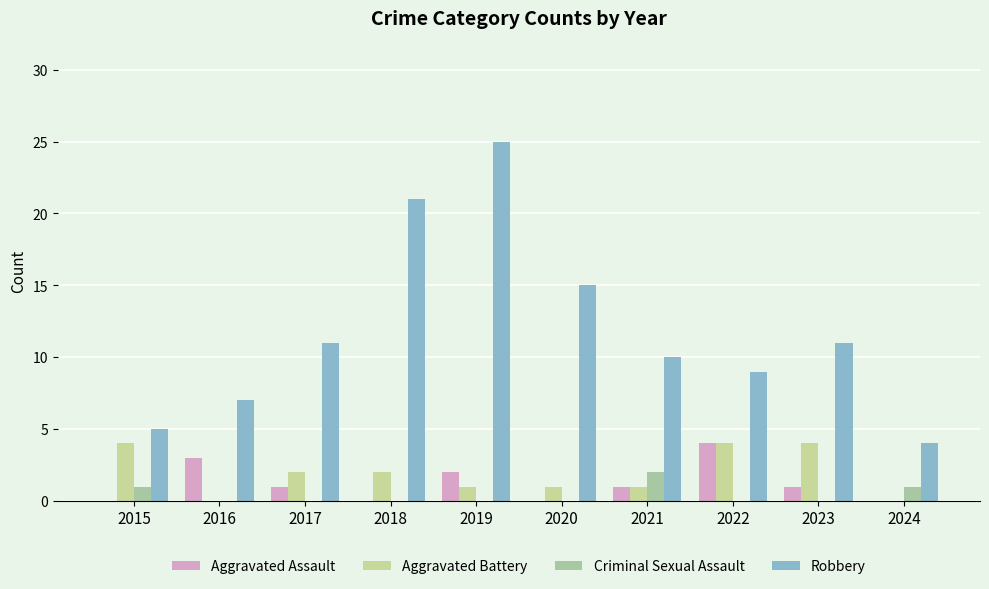

How many groups of bars are there?

10